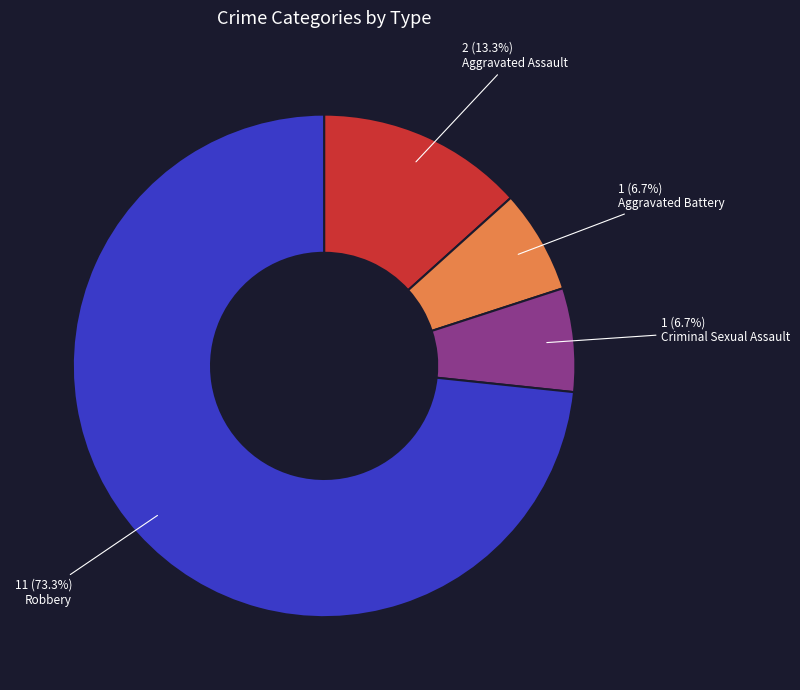

Combined, what portion of the pie is Aggravated Battery and Robbery?

80.0%